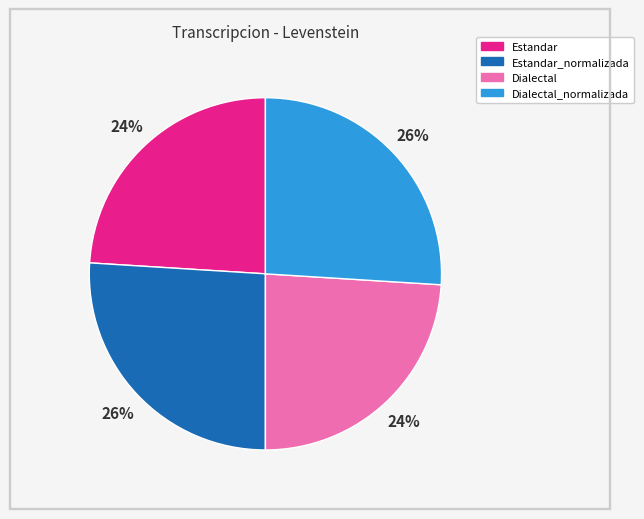

True or false: Estandar accounts for 12% of the total.

False